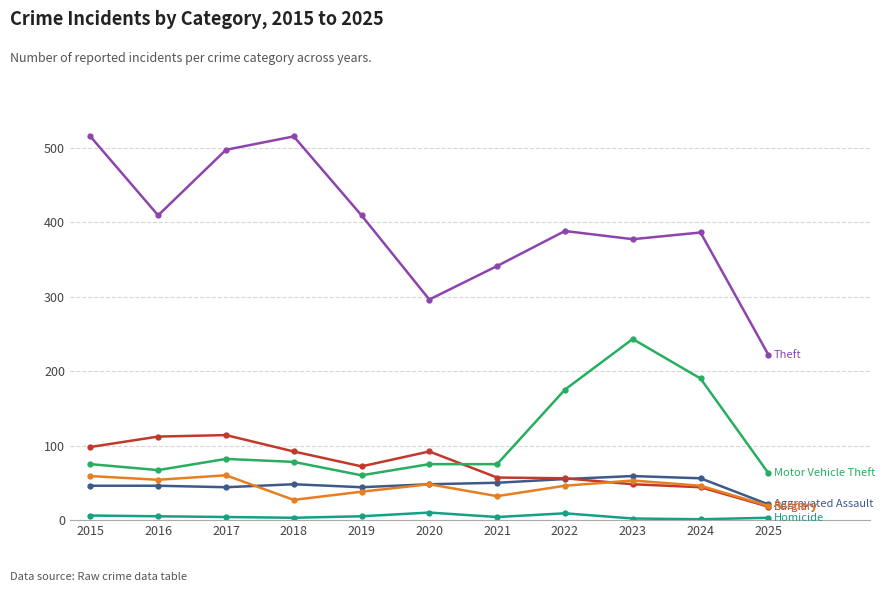

What is the maximum value shown in the chart?

515